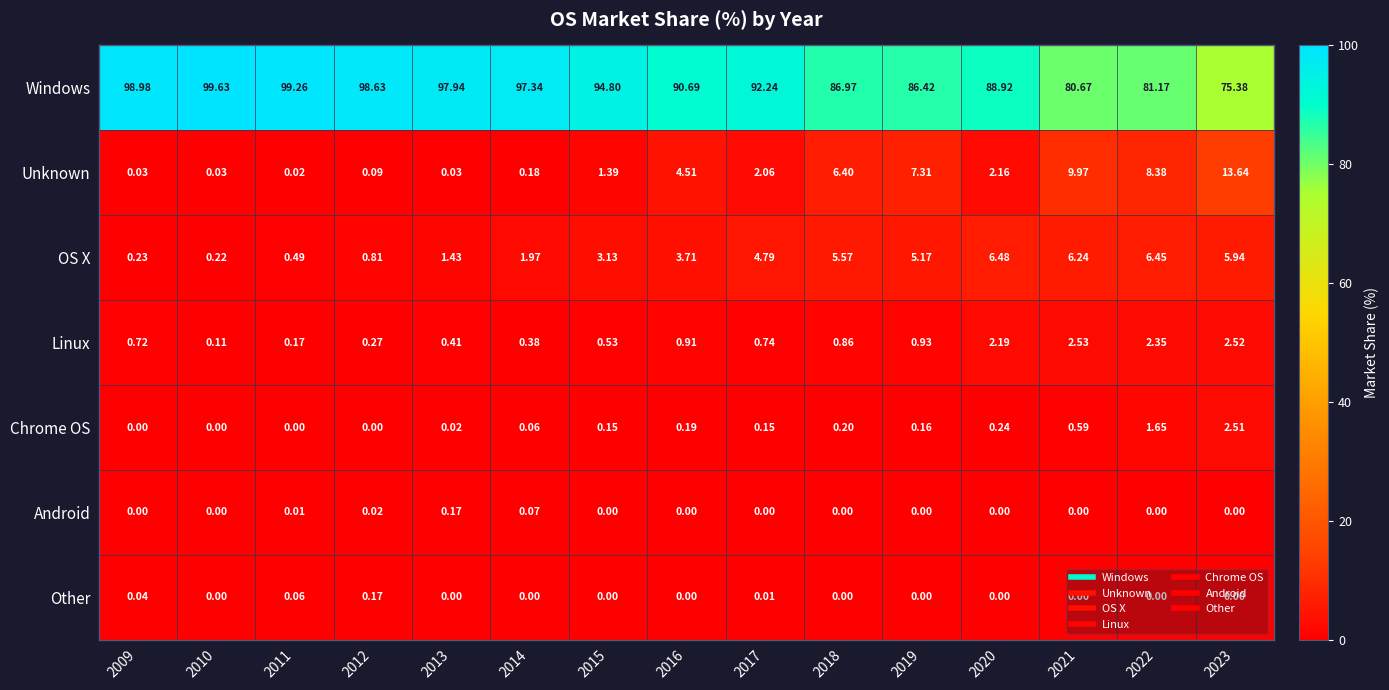

Which series has the widest spread of values?

Windows